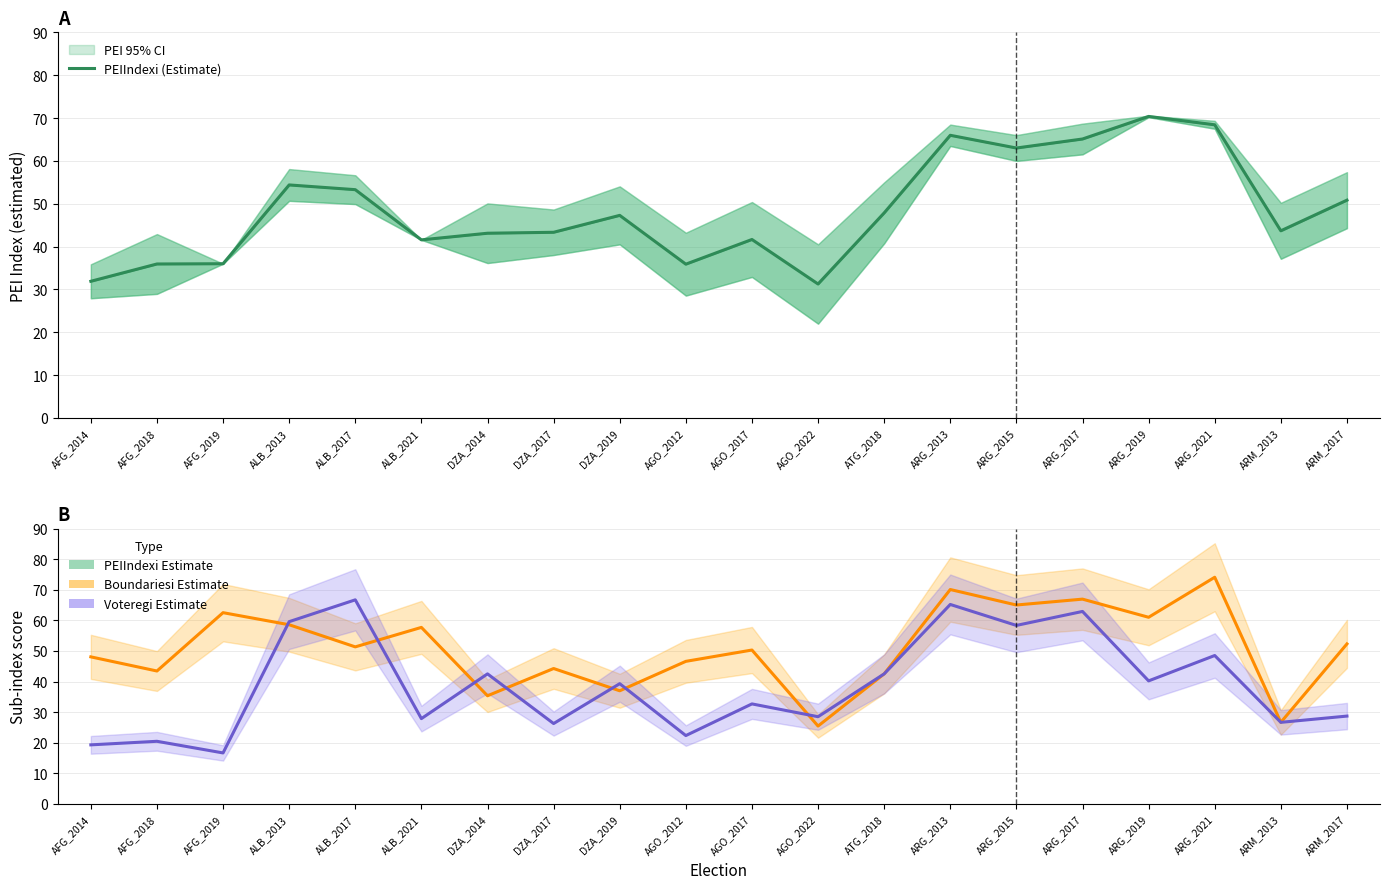

At how many categories does at least one series exceed 72?

1